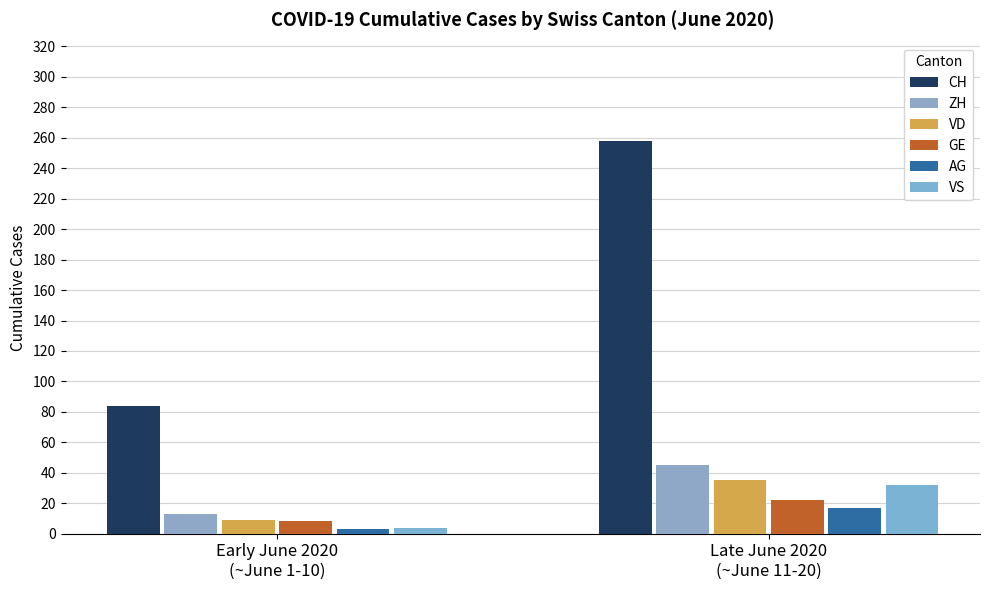

Rank the series at Late June 2020
(~June 11-20) from lowest to highest value.

AG, GE, VS, VD, ZH, CH